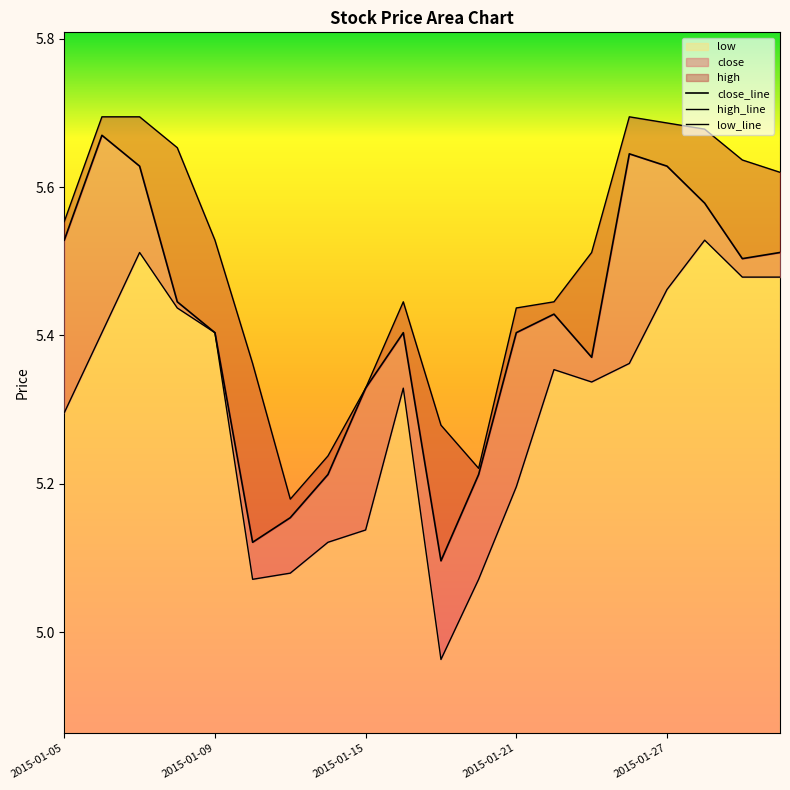

What are all the series names shown in the legend?

close, high, low